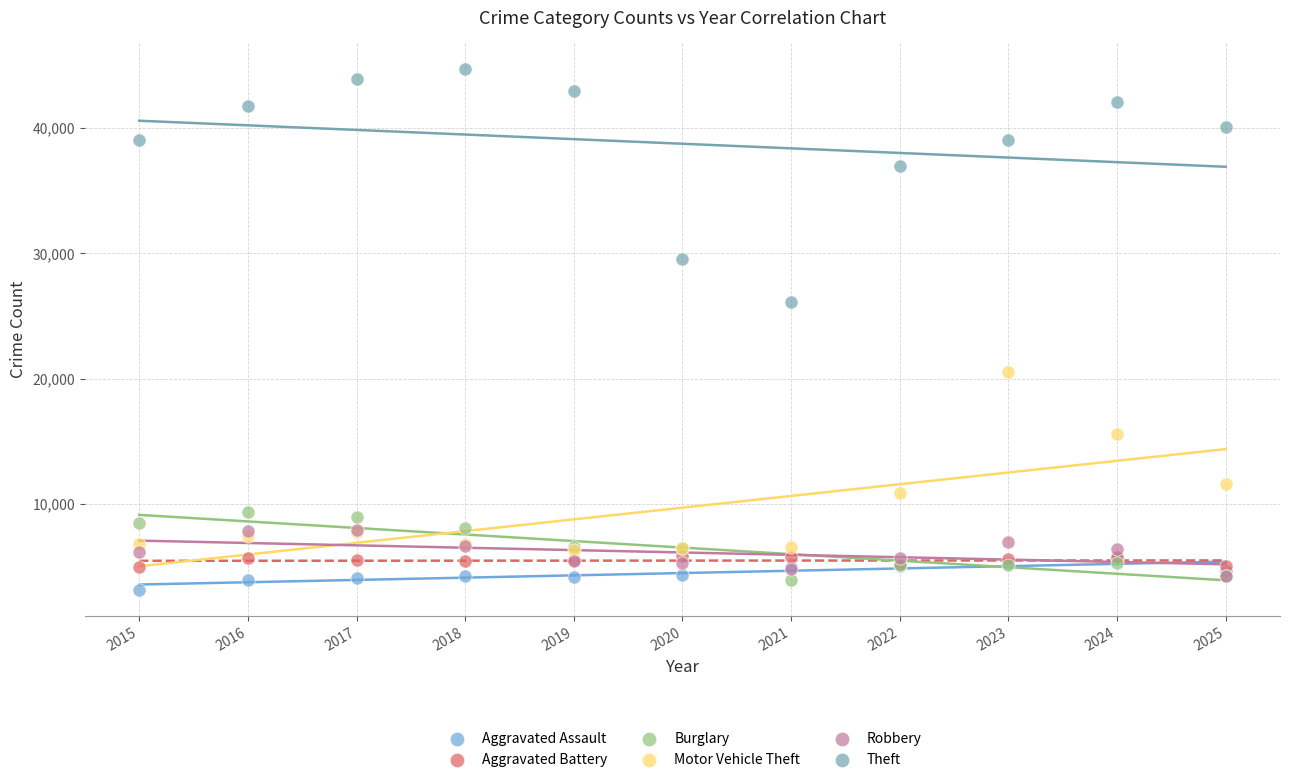

What are all the series names shown in the legend?

Aggravated Assault, Aggravated Battery, Burglary, Motor Vehicle Theft, Robbery, Theft